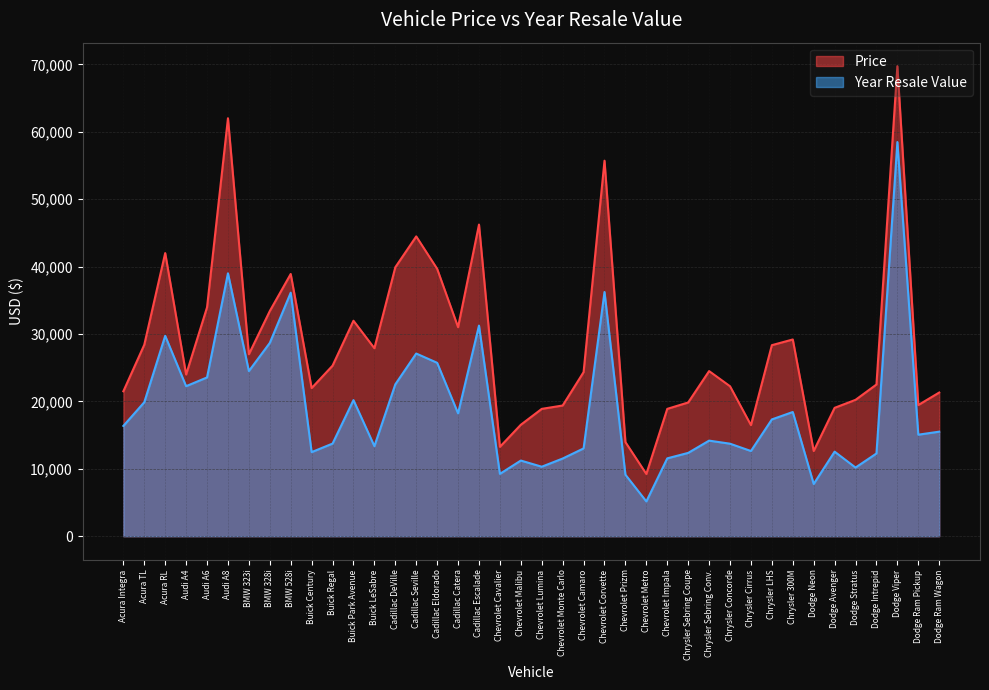

Which series has the widest spread of values?

Price